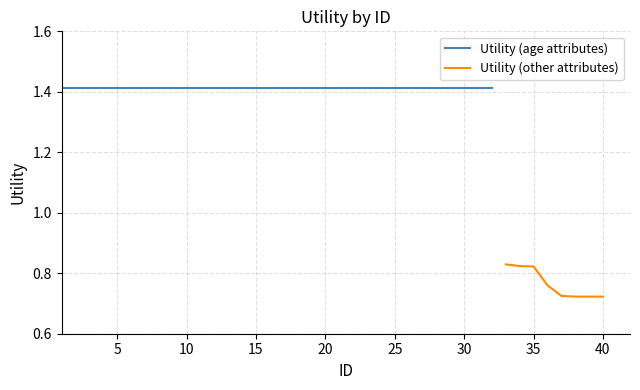

Is it true that Utility (other attributes) equals 1.2 at 35?

False